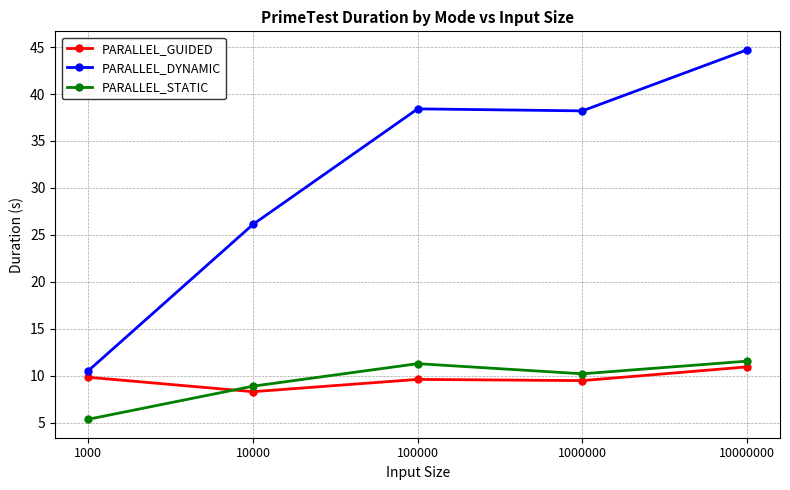

At which label does PARALLEL_DYNAMIC first exceed 38?

100000